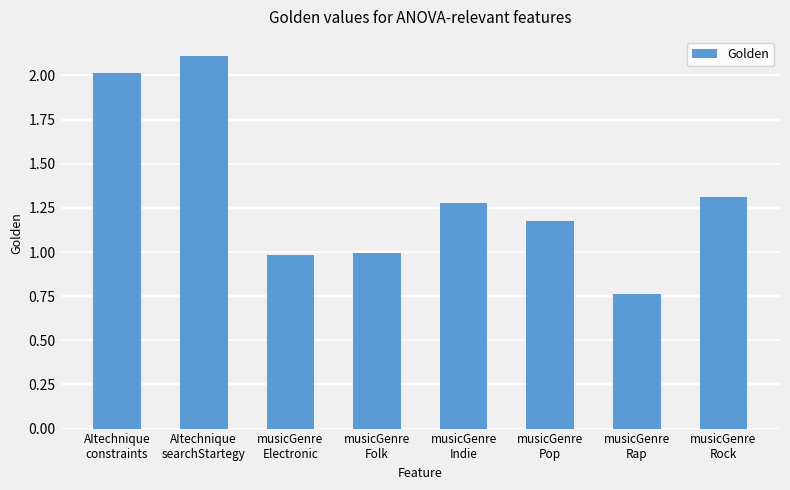

Does the chart contain any negative values?

No